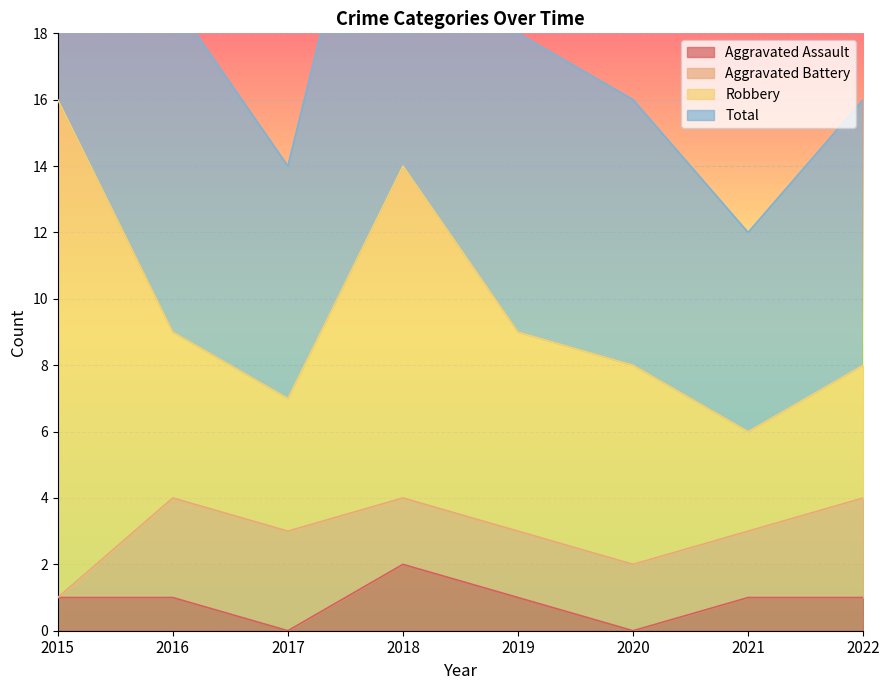

True or false: Total has more than 2 interior local peaks.

False